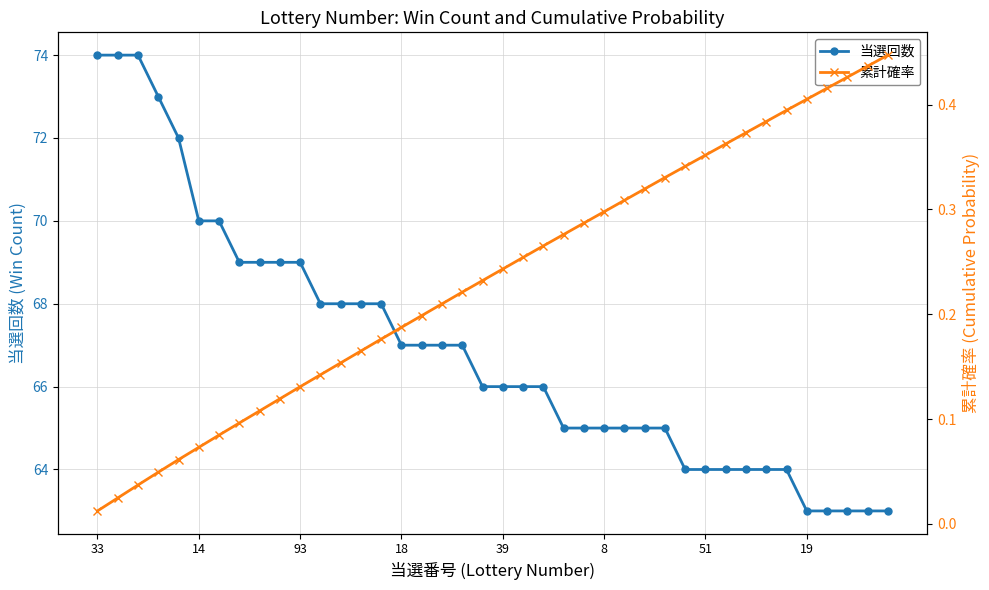

What is the maximum value for 当選回数?

74